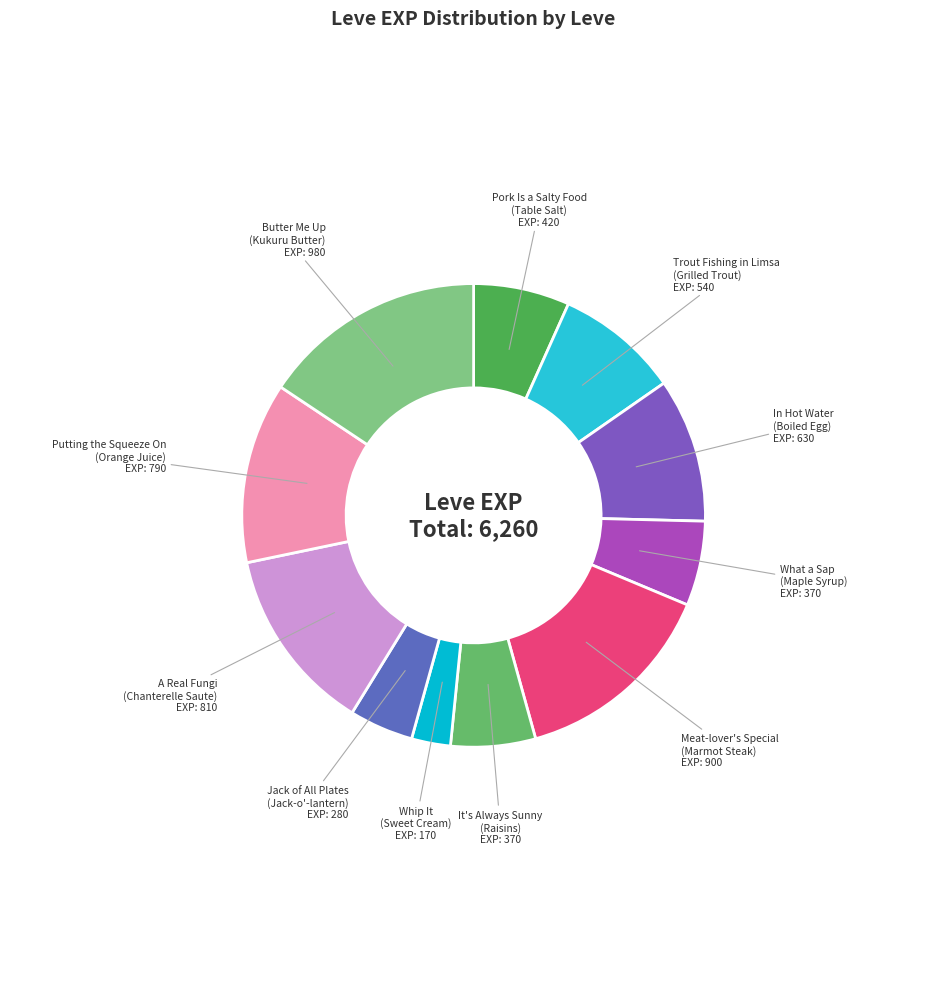

How many slices are in this pie chart?

11